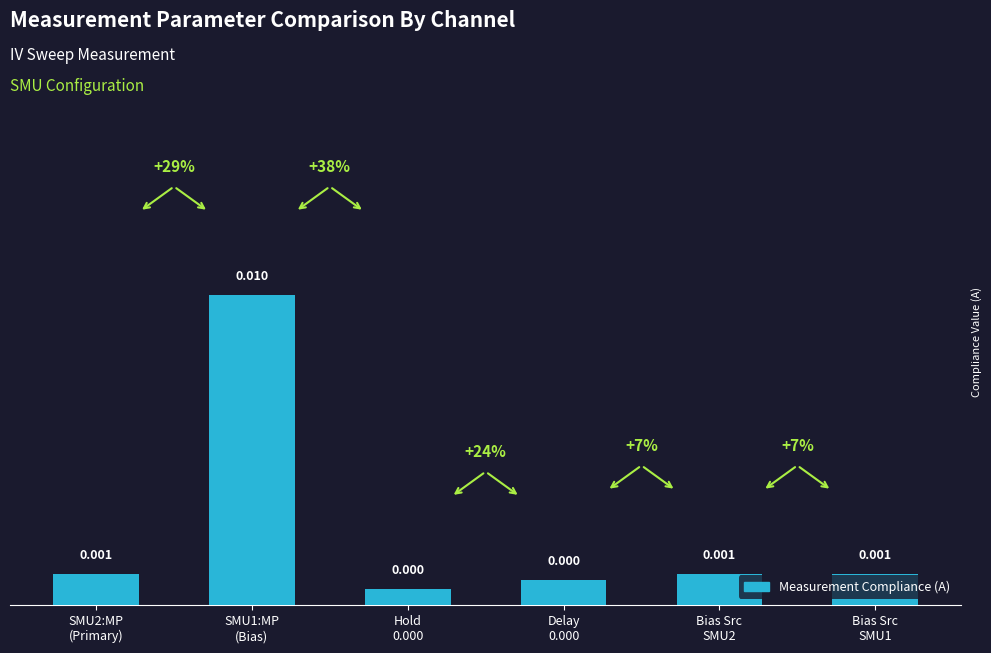

Which category has the highest value across all series?

SMU1:MP
(Bias)